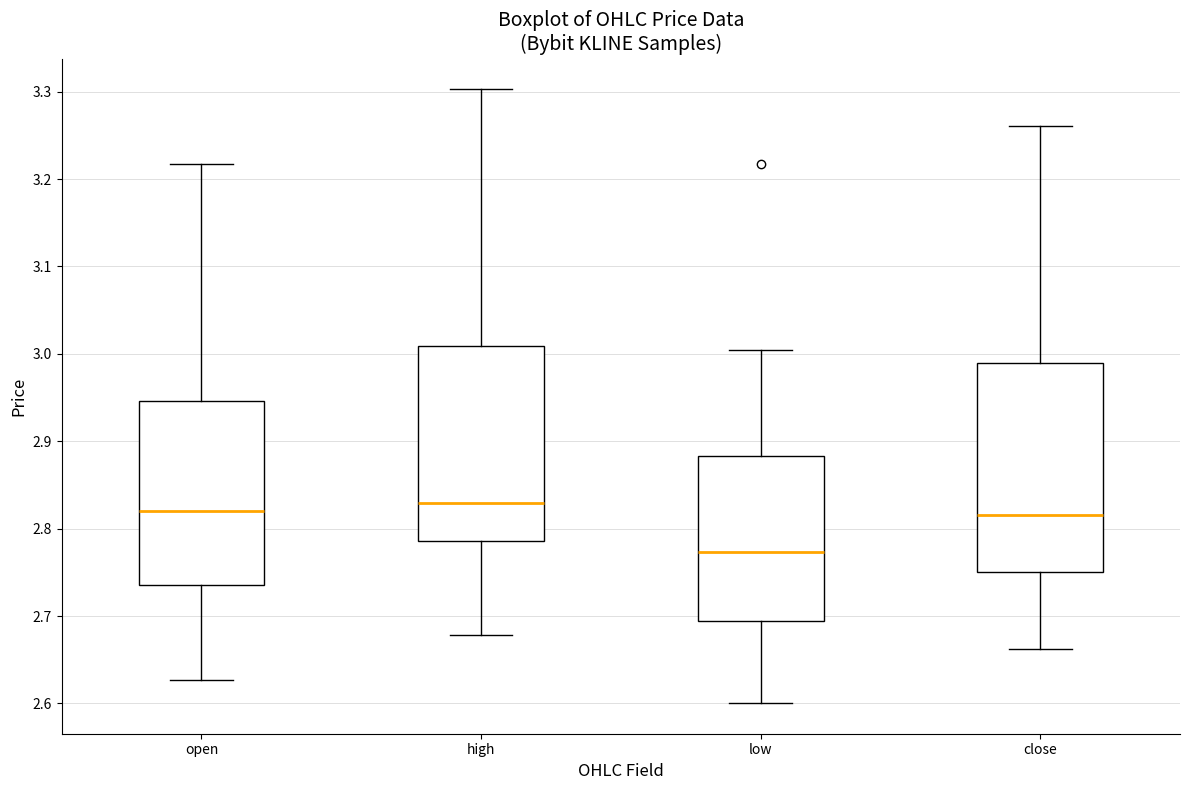

Where does the upper whisker of the box for high end on the y-axis? The values are not printed on the chart, so give them approximately, as read against the axis.

3.30